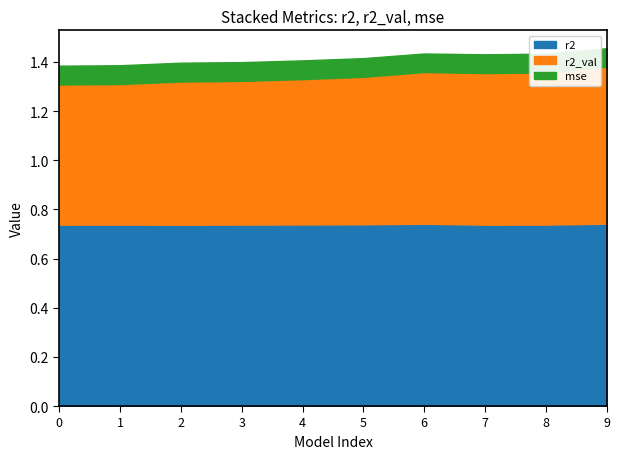

What is the difference between the maximum and minimum values in the r2_val series?

0.1